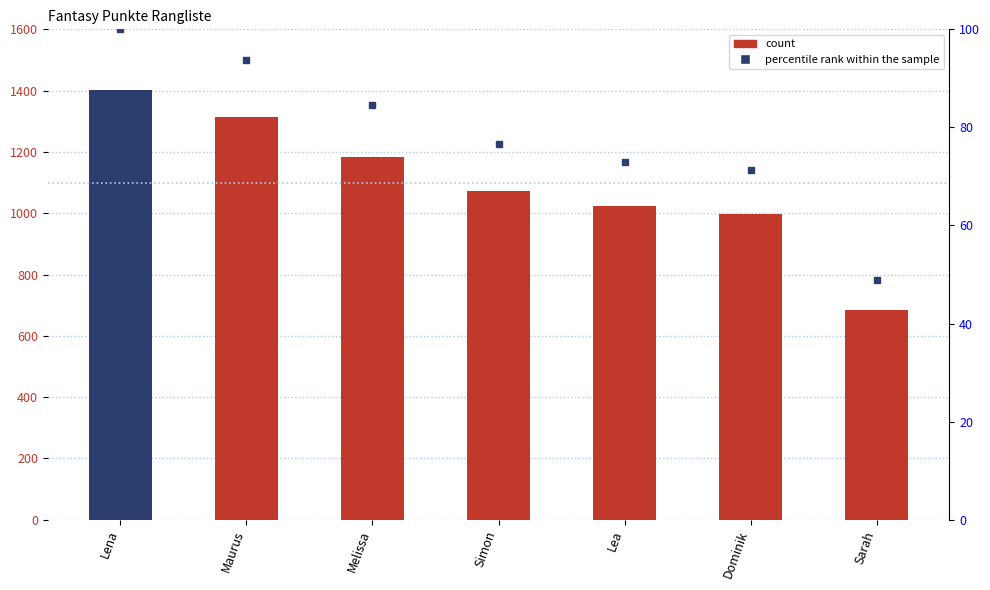

The percentile rank within the sample series shows 17.0 at Dominik. True or false?

False